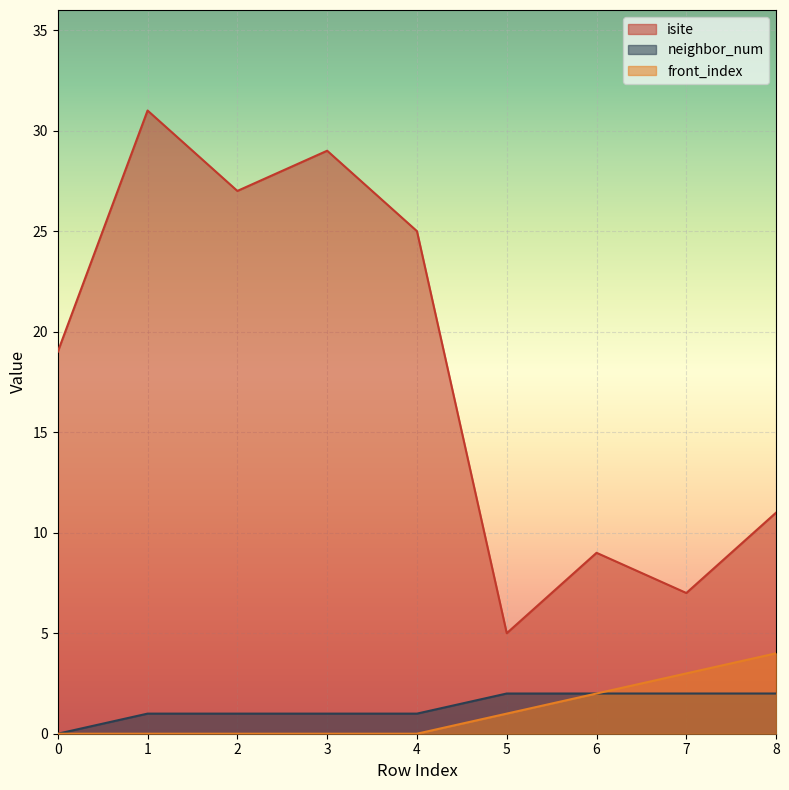

What are all the series names shown in the legend?

isite, neighbor_num, front_index